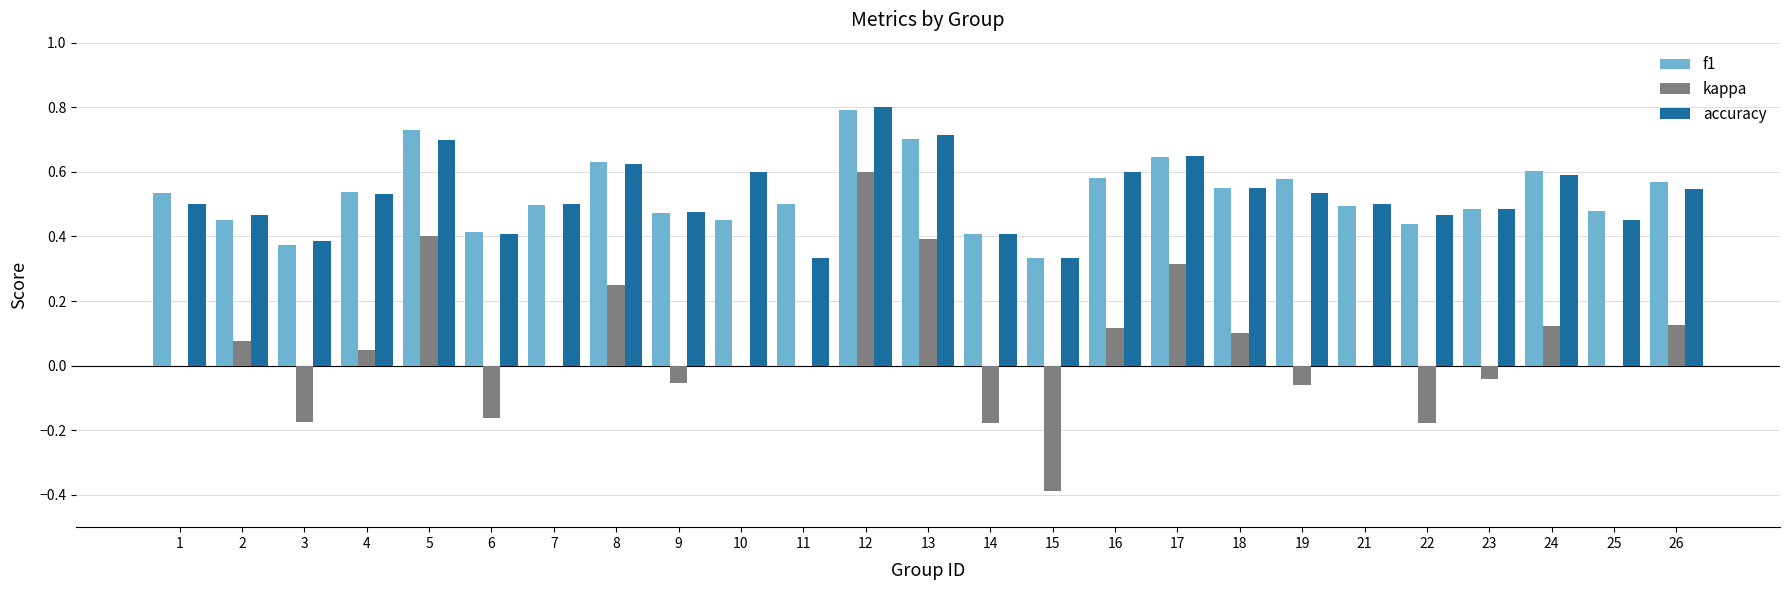

What is the sum of the accuracy values at 5 and 2?

1.2